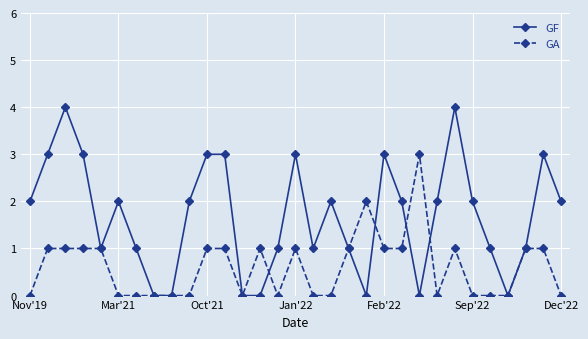

Which series has the largest total across all categories?

GF